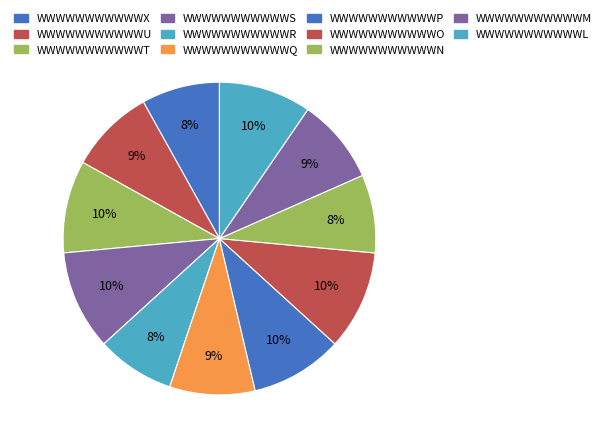

Combined, do WWWWWWWWWWWU and WWWWWWWWWWWO account for over 50%?

No